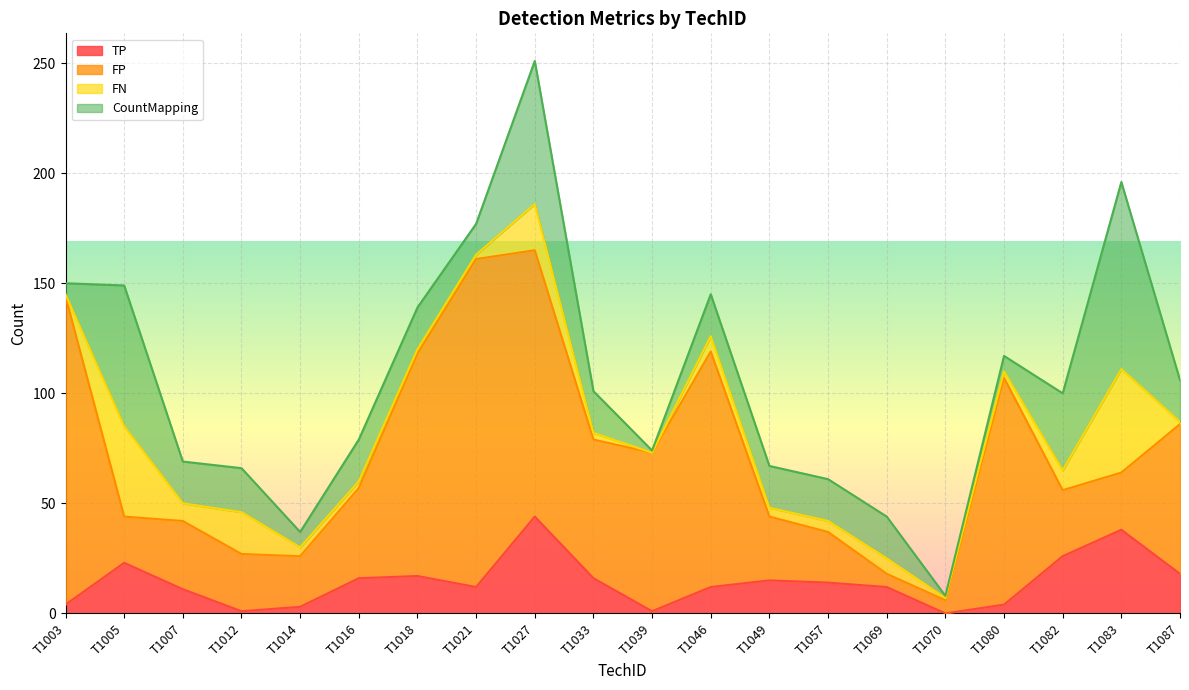

The value of TP at T1016 is 11. True or false?

False